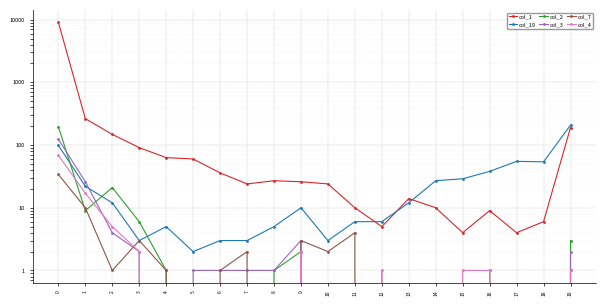

At which category does the chart reach its minimum across all series?

5